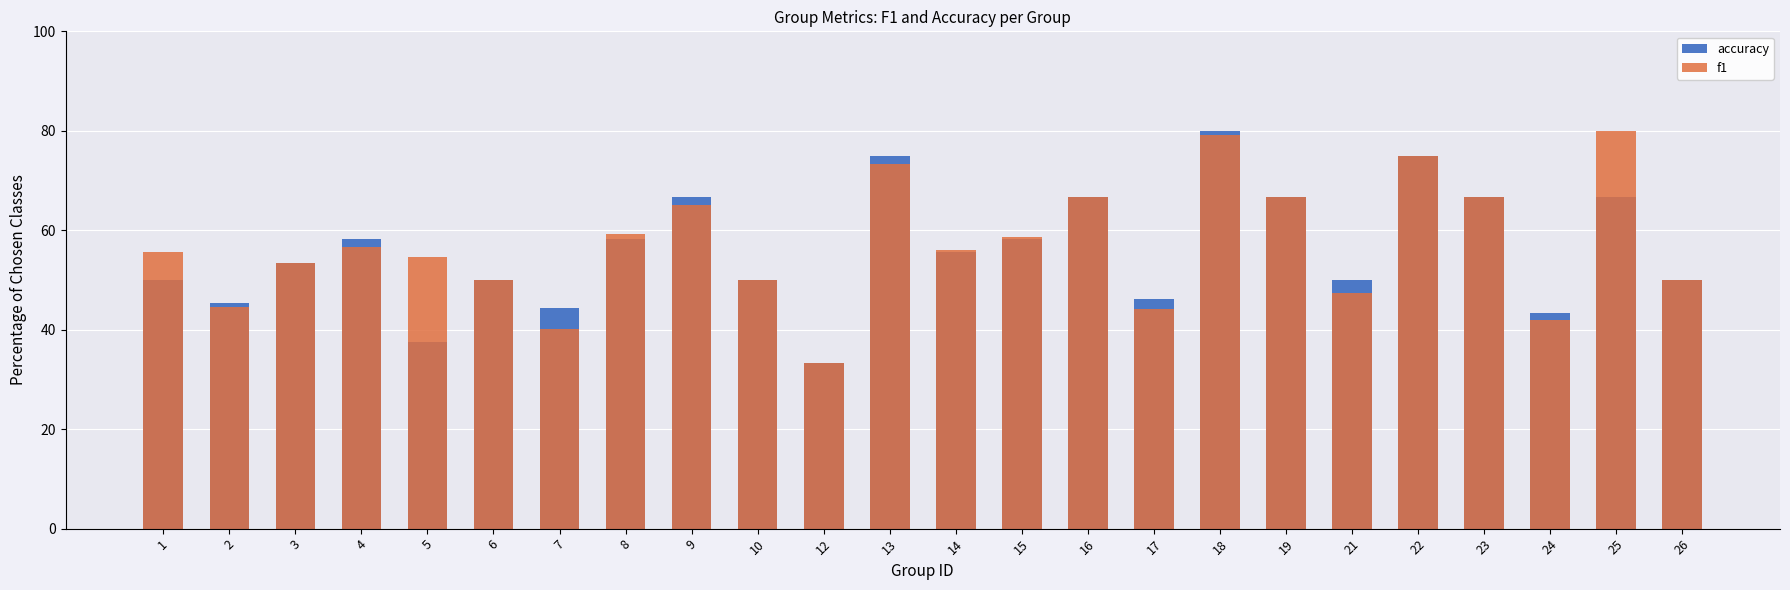

What is the lowest value of the accuracy series?

33.3